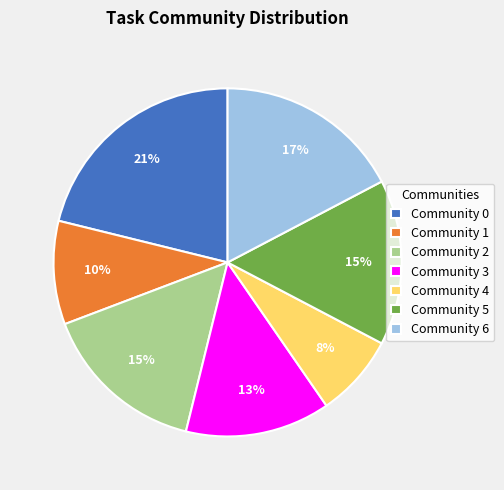

Does Community 6 represent more than half of the total?

No